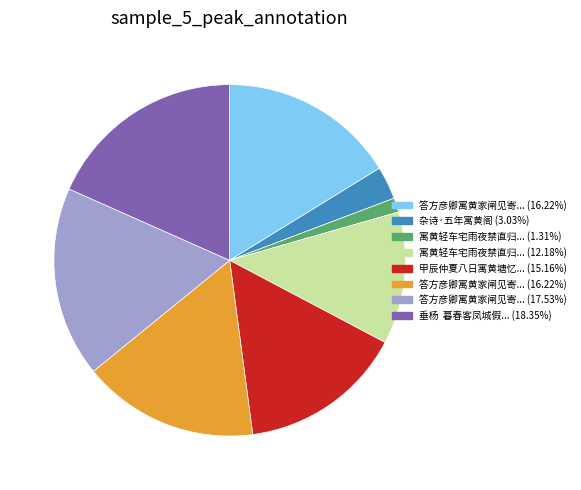

Is there a majority slice in this chart?

No